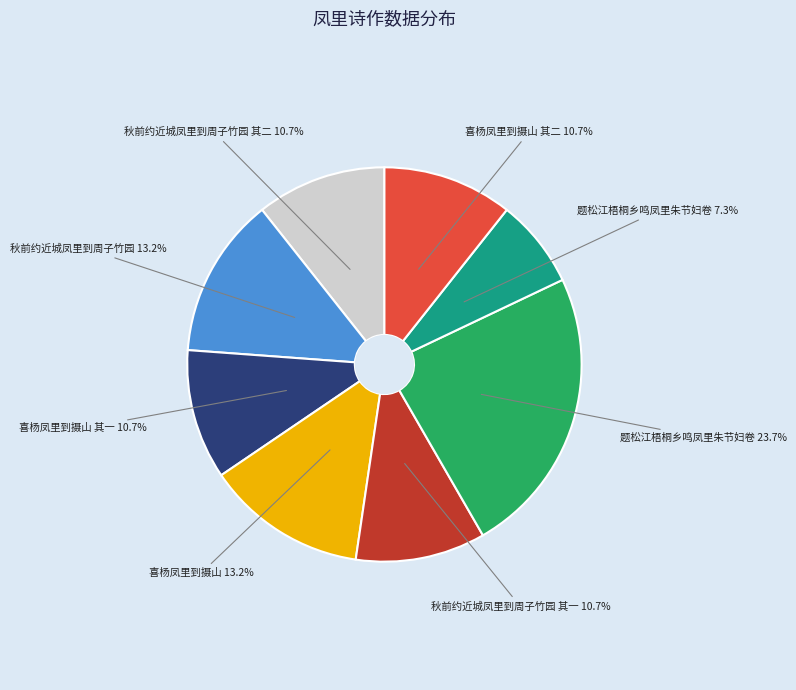

Is there a majority slice in this chart?

No